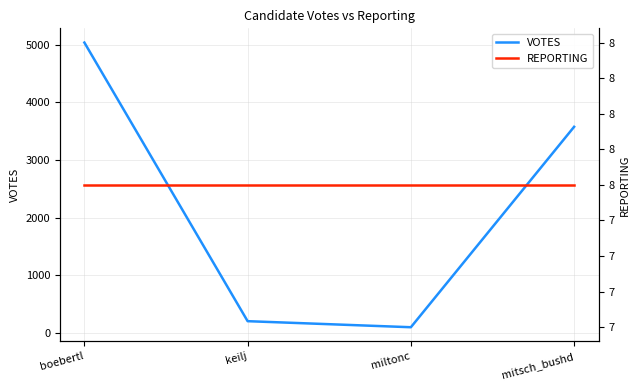

At how many categories does at least one series exceed 2793?

2